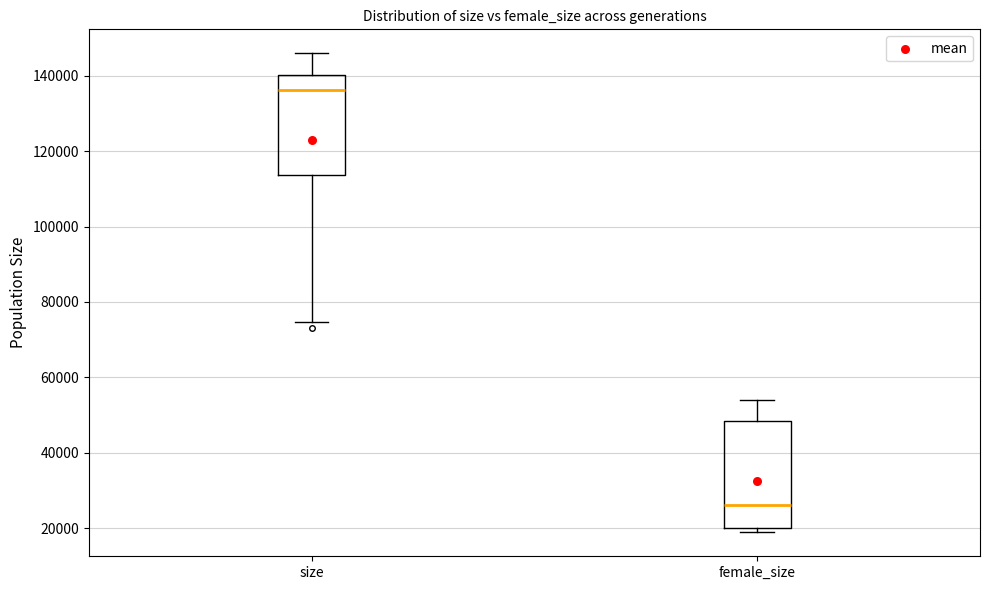

Which box's median line is the highest?

size